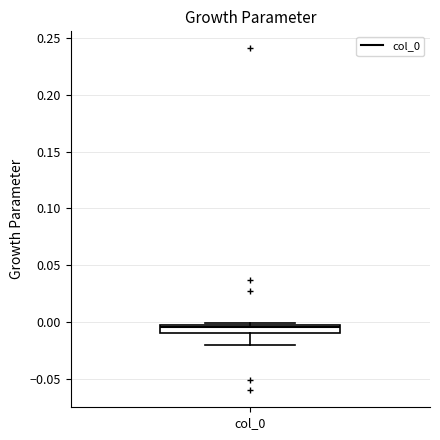

Where is the upper edge of the box for col_0 on the y-axis? The values are not printed on the chart, so give them approximately, as read against the axis.

0.000